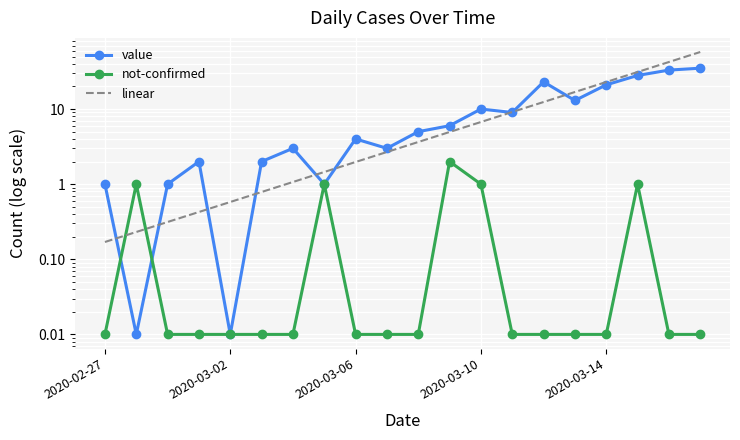

How many data points does each series have?

20